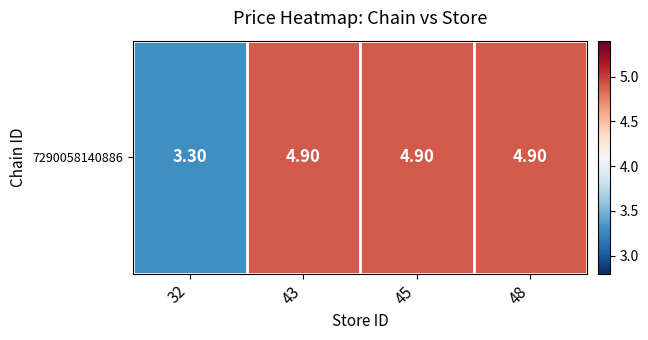

What is the difference between the maximum and minimum values?

1.6